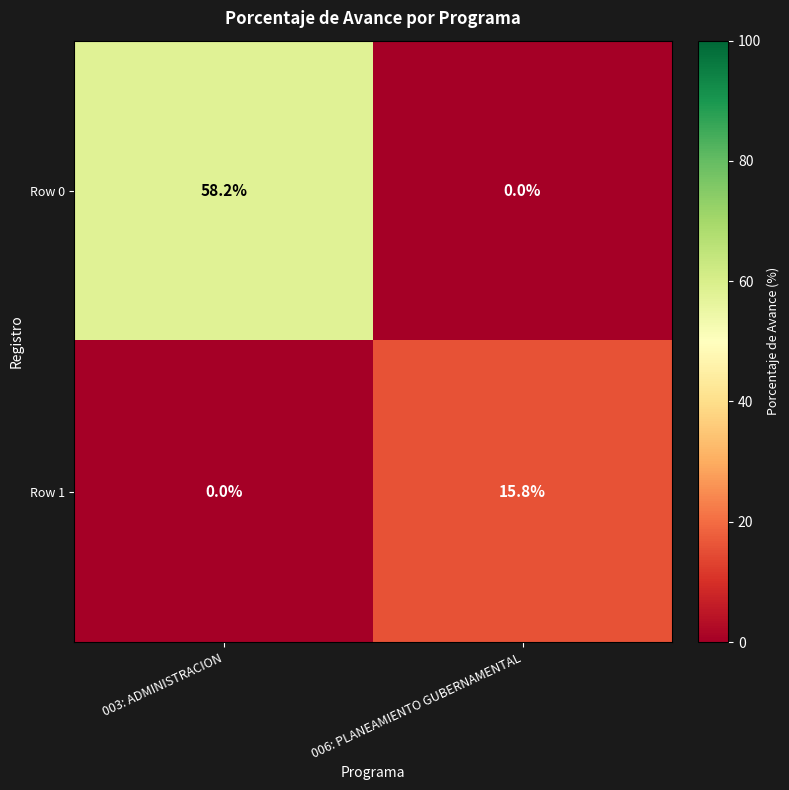

List the series in order of their peak value, highest first.

Row 0, Row 1